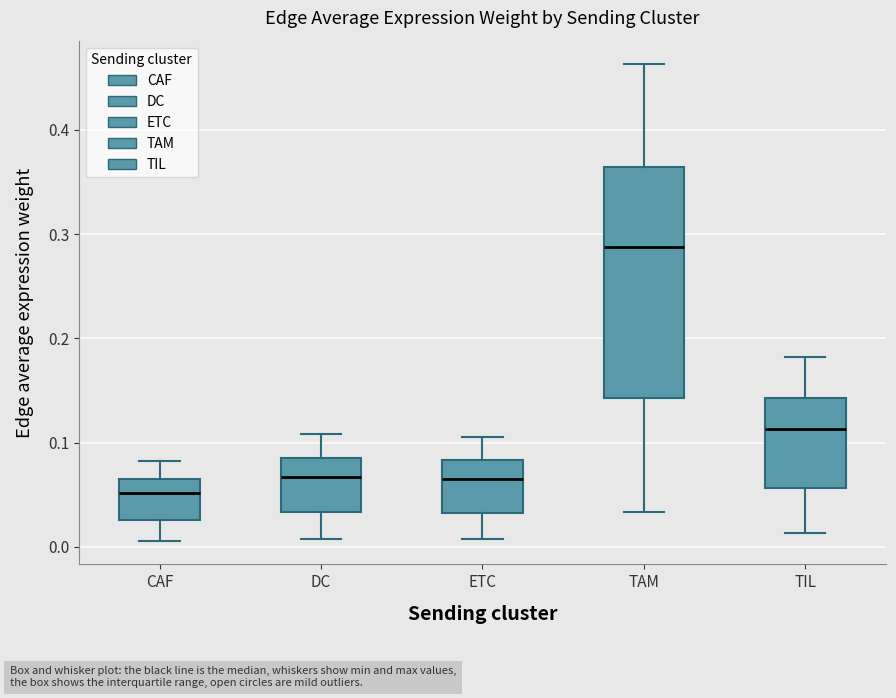

Reading left to right, read every box against the y-axis: the position of its median line, the range the box covers, and the ends of its whiskers. The values are not printed on the chart, so give them approximately, as read against the axis.

CAF: median 0.05, box 0.03 to 0.06, whiskers 0.01 to 0.08
DC: median 0.07, box 0.03 to 0.09, whiskers 0.01 to 0.11
ETC: median 0.07, box 0.03 to 0.08, whiskers 0.01 to 0.11
TAM: median 0.29, box 0.14 to 0.36, whiskers 0.03 to 0.46
TIL: median 0.11, box 0.06 to 0.14, whiskers 0.01 to 0.18